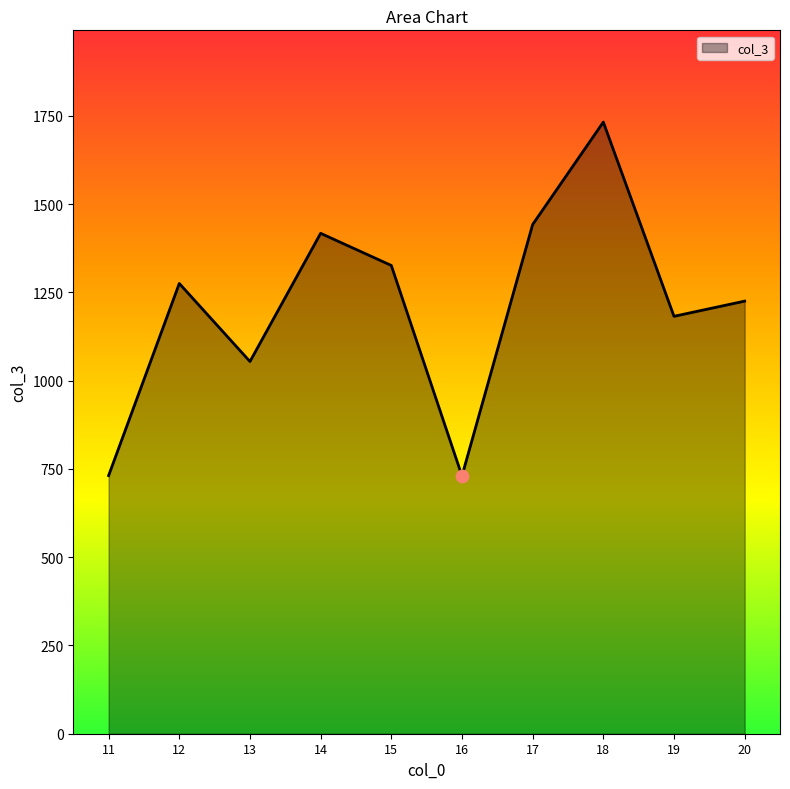

Approximately how many times larger is the value at 18 compared to 11?

2.4